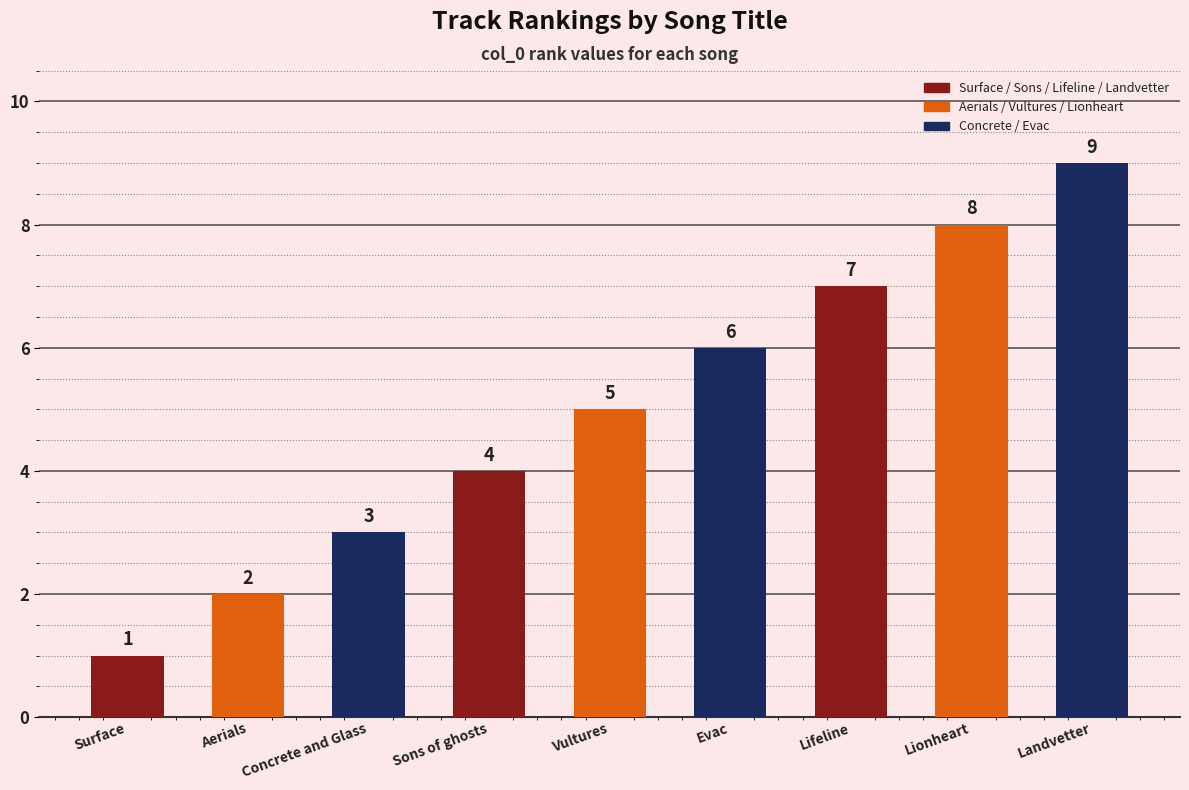

What is the difference between the values at Vultures and Aerials?

3